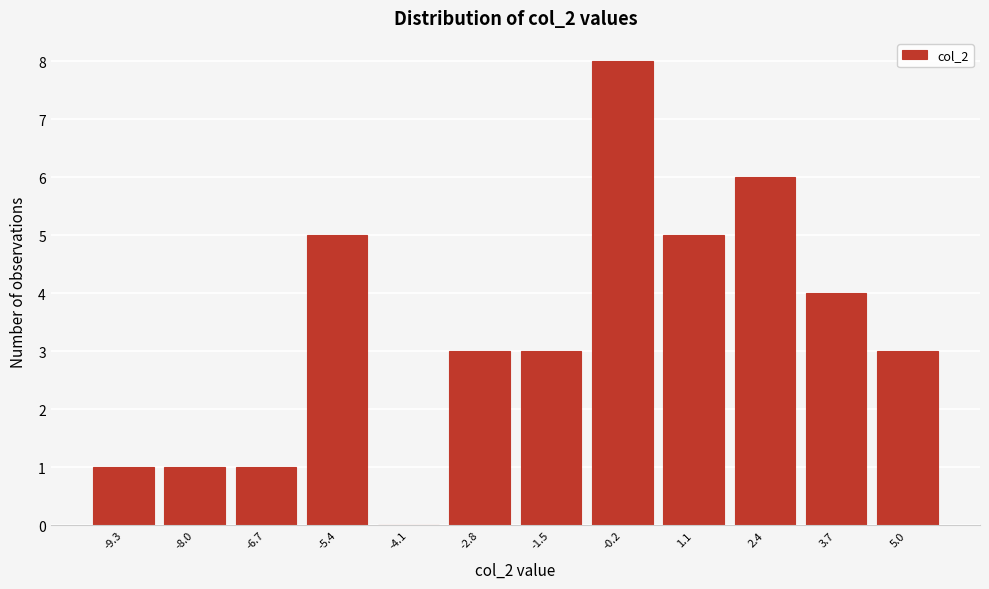

Reading left to right, transcribe this chart: for each bar, give the range it covers on the x-axis and its height. Neither the bar edges nor the heights are printed on the chart, so give them approximately, as read against the axes.

-10.0 to -8.6: 1
-8.6 to -7.4: 1
-7.4 to -6.0: 1
-6.0 to -4.8: 5
-4.8 to -3.4: 0
-3.4 to -2.2: 3
-2.2 to -0.8: 3
-0.8 to 0.4: 8
0.4 to 1.8: 5
1.8 to 3.0: 6
3.0 to 4.4: 4
4.4 to 5.6: 3